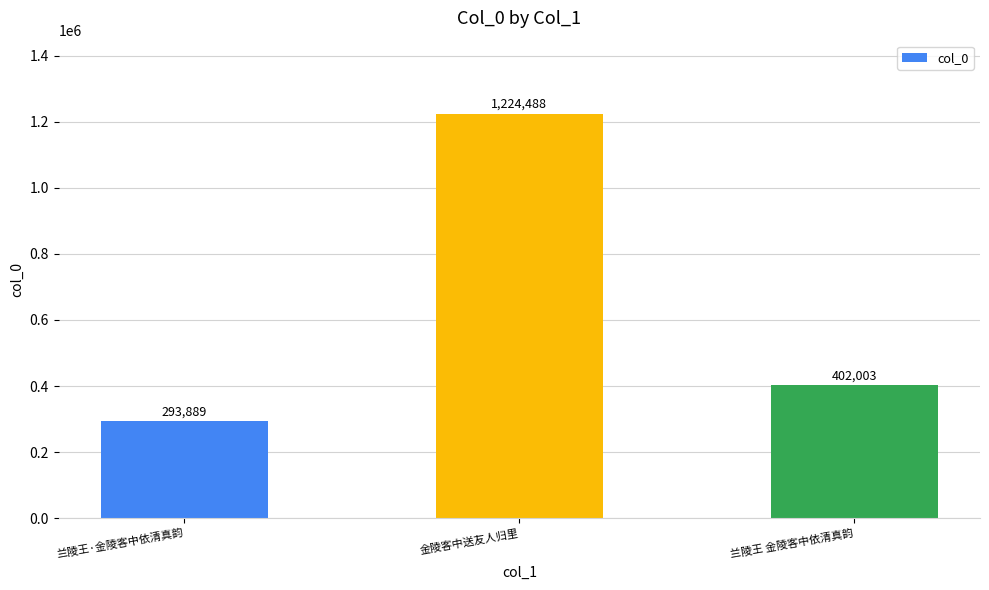

Which has a higher value, 兰陵王·金陵客中依清真韵 or 金陵客中送友人归里?

金陵客中送友人归里